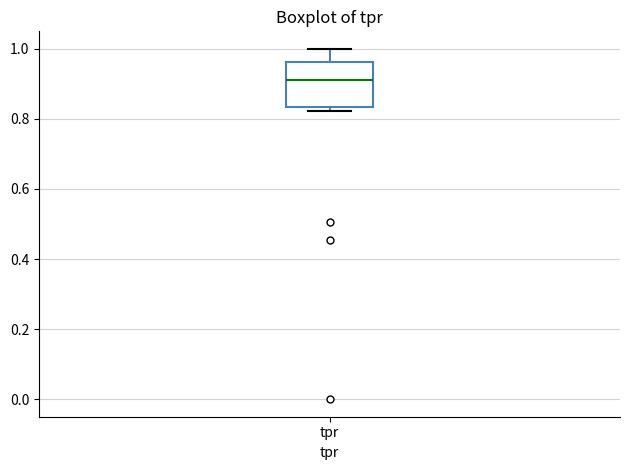

Read this box plot against the y-axis: the position of the median line, the range covered by the box, and the ends of both whiskers. The values are not printed on the chart, so give them approximately, as read against the axis.

median 0.92, box 0.84 to 0.96, whiskers 0.82 to 1.00